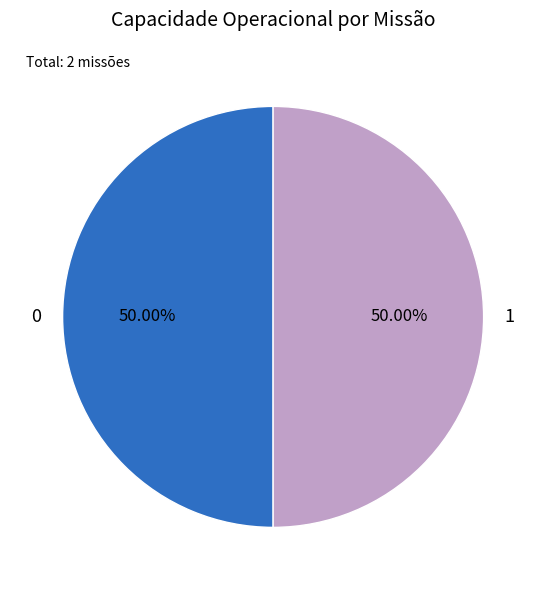

What percentage is the 0 slice, to the nearest percent?

50%